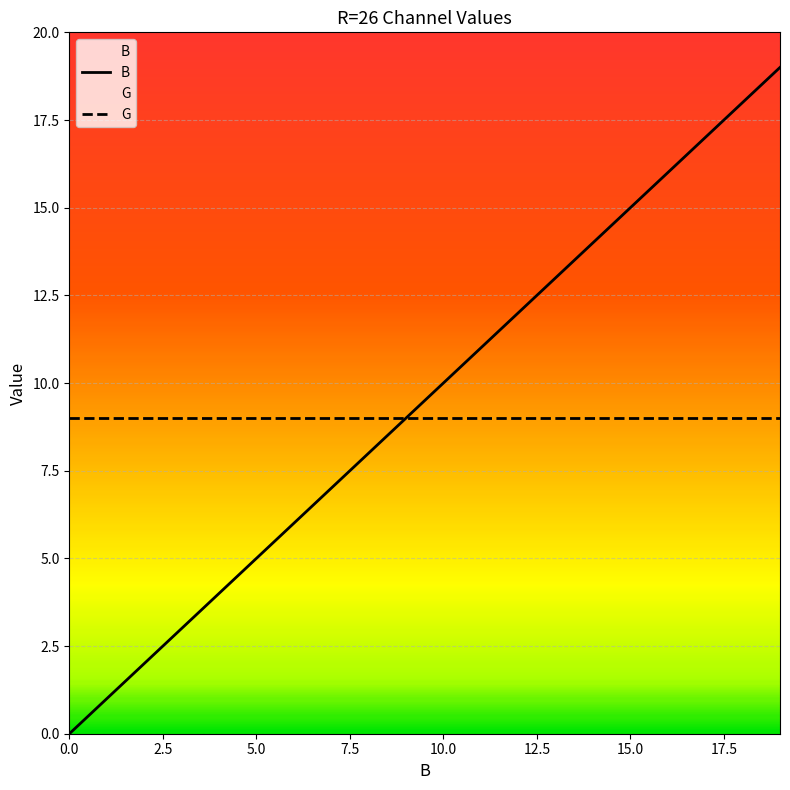

Where is B nearest to the value 9?

9